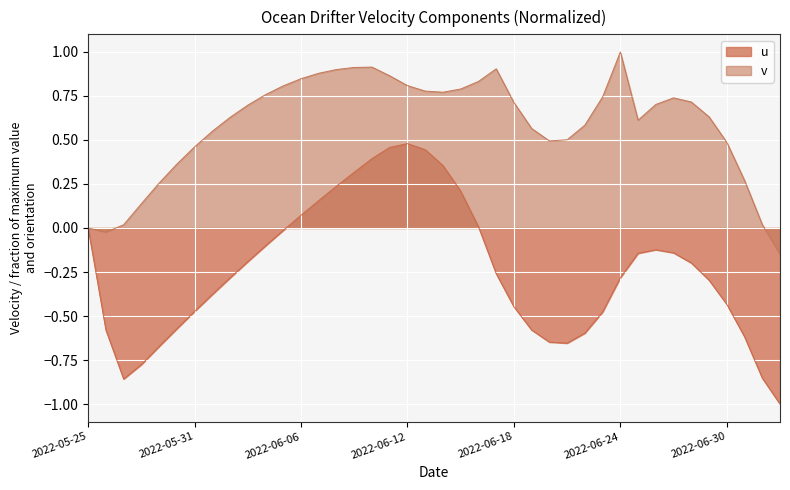

How many values in the u series exceed 0?

11